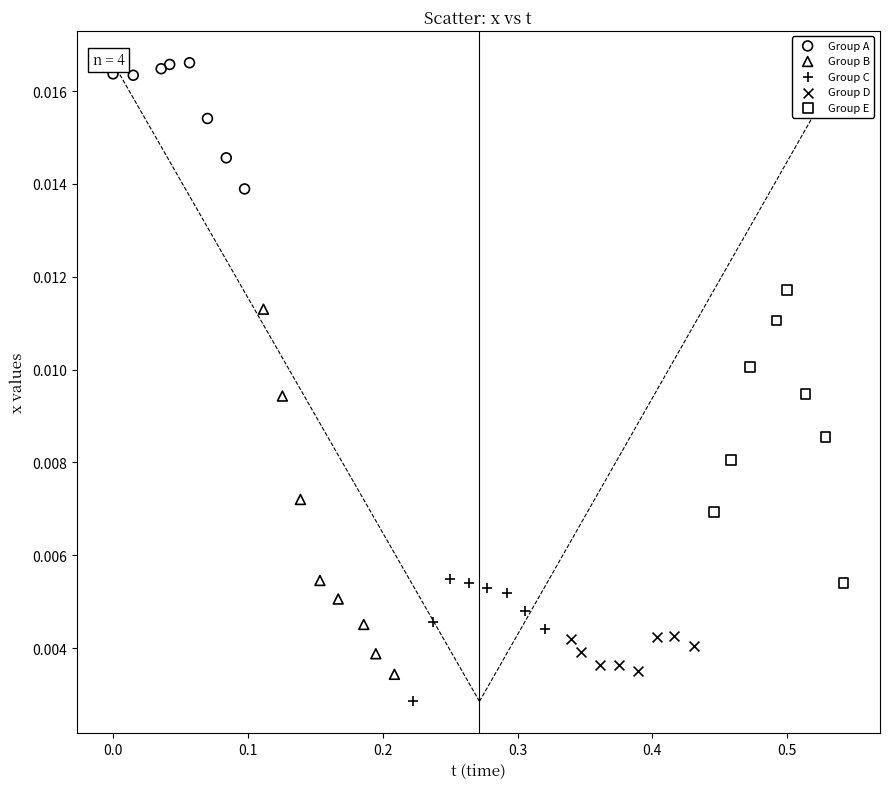

Which series has the widest spread of Y values?

Group B